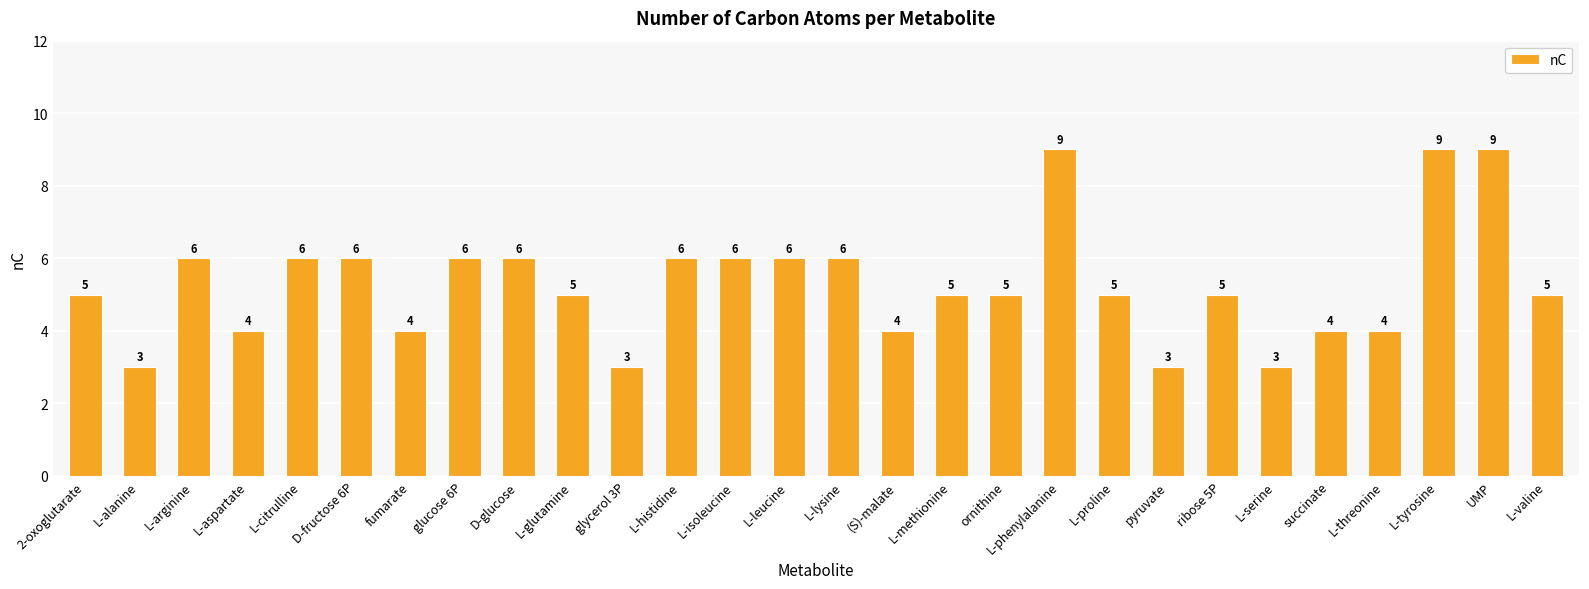

What is the label of the 5th bar from the left?

L-citrulline